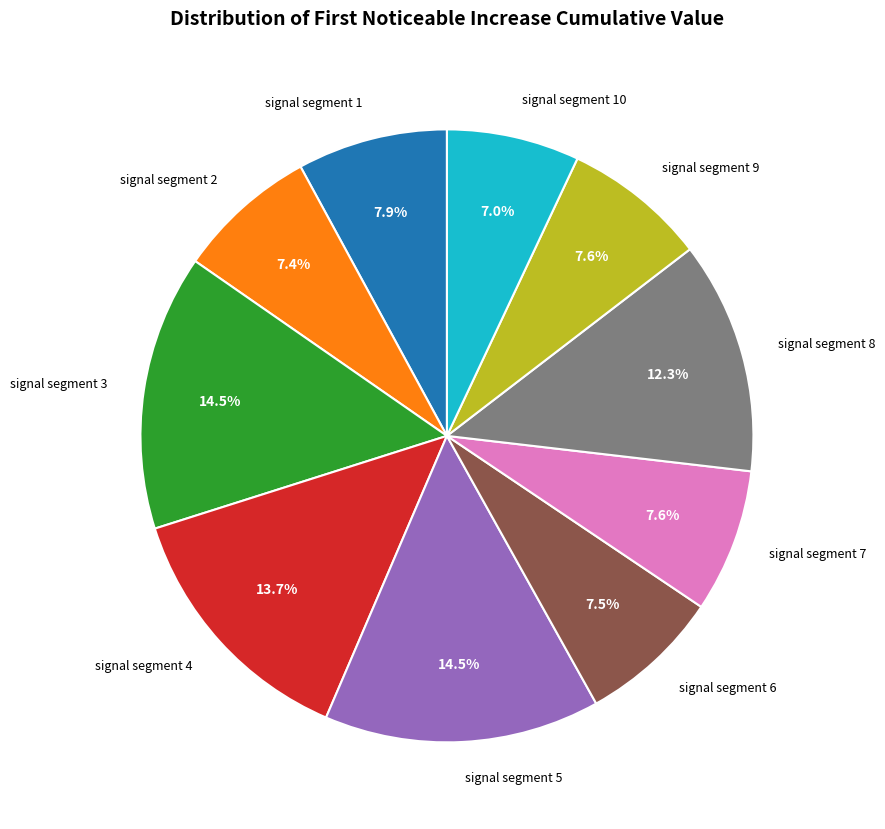

True or false: signal segment 9 accounts for 19% of the total.

False